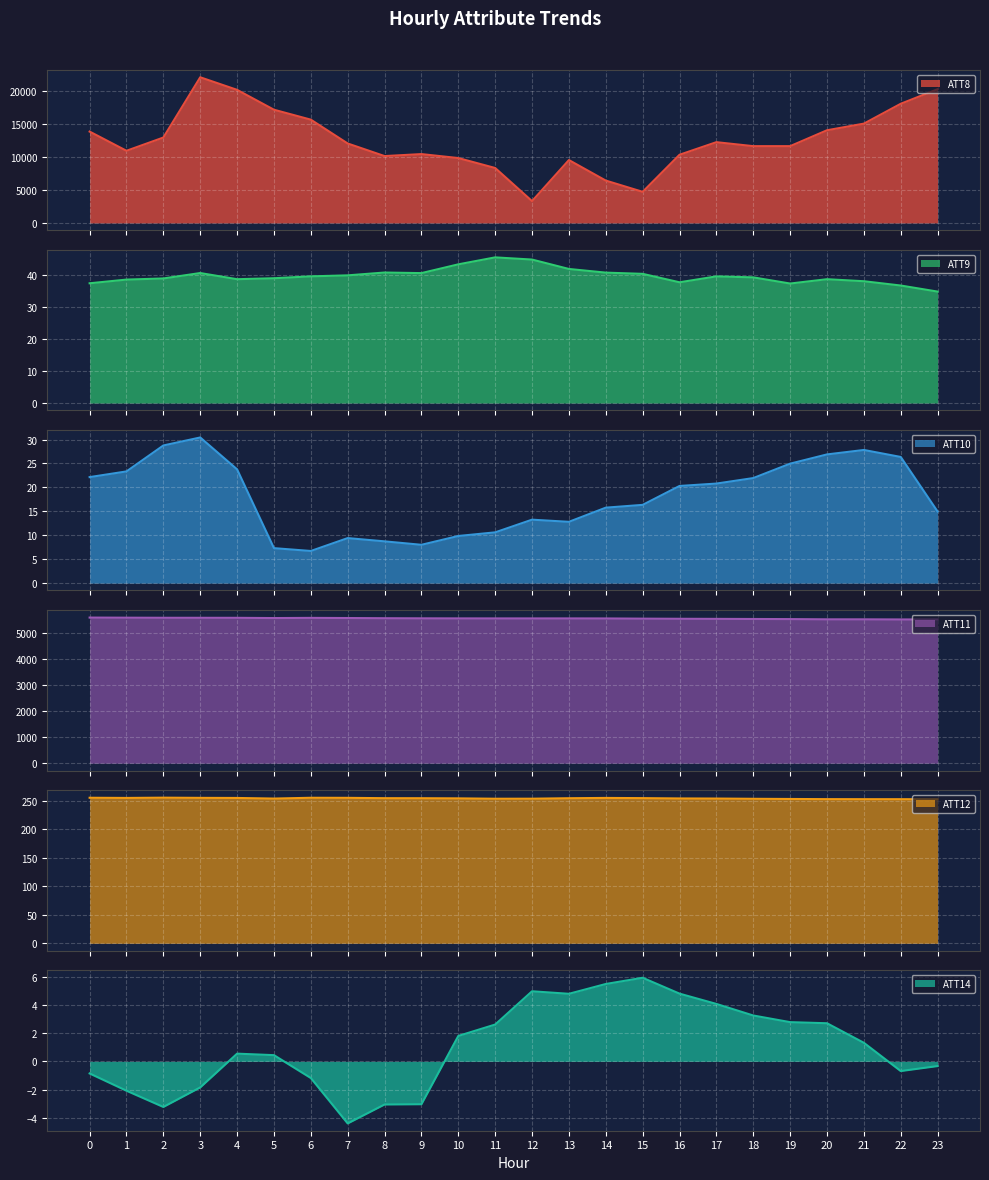

At which label does ATT8 reach its minimum?

12